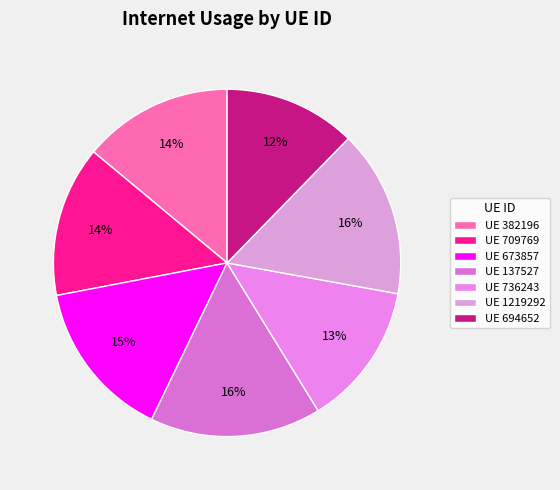

How many slices are in this pie chart?

7